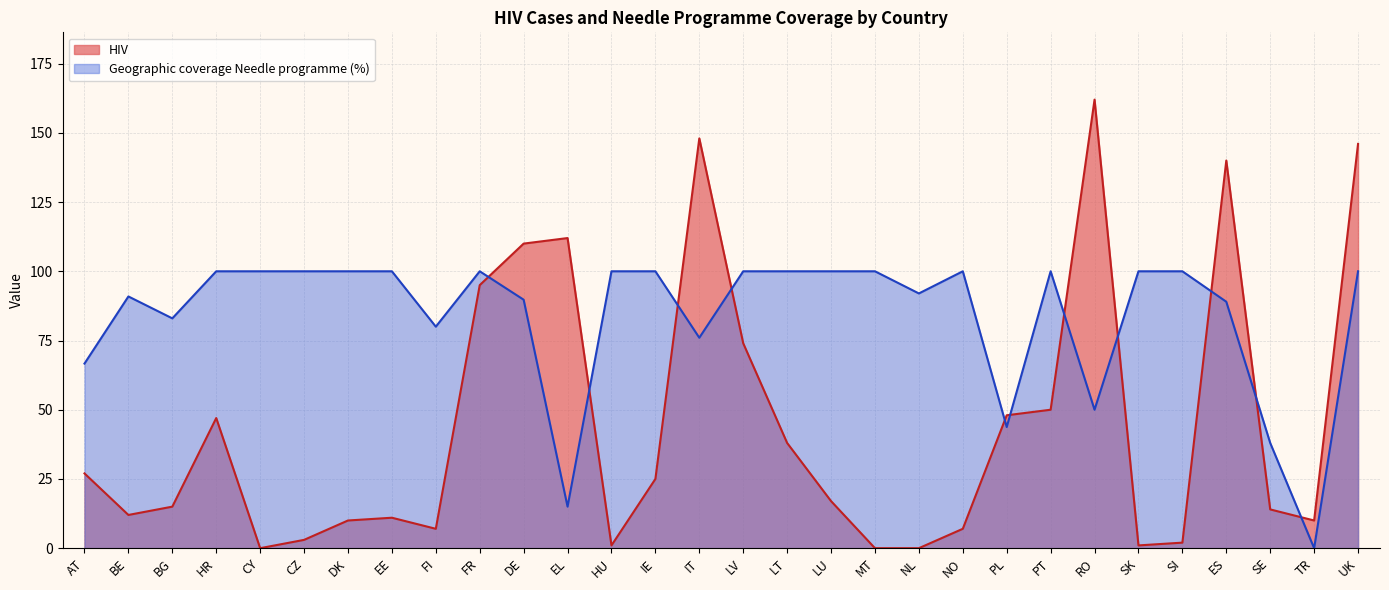

In Geographic coverage (%), how many points are higher than both neighbors (excluding endpoints)?

4